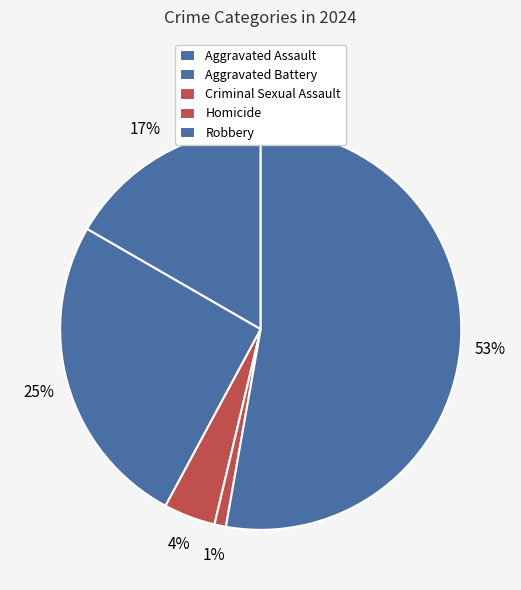

To the nearest percent, what is the average slice percentage?

20%